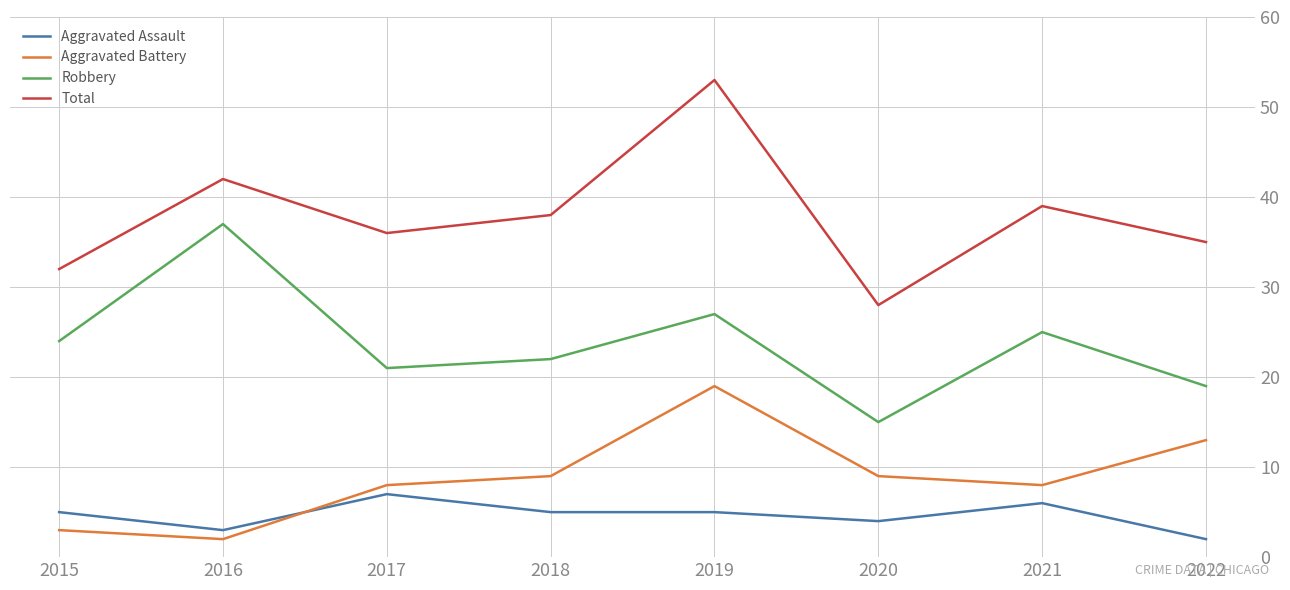

What is the difference between the maximum and minimum values in the Aggravated Assault series?

5